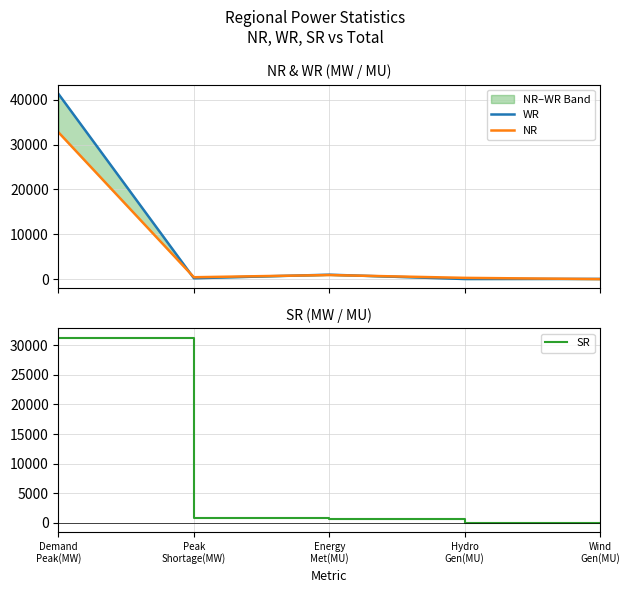

Reading right to left, transcribe all the data shown in this chart.

WR: 57	36	997	203	41275
NR: 11	292	920	431	32718
SR: 40	52	732	915	31259